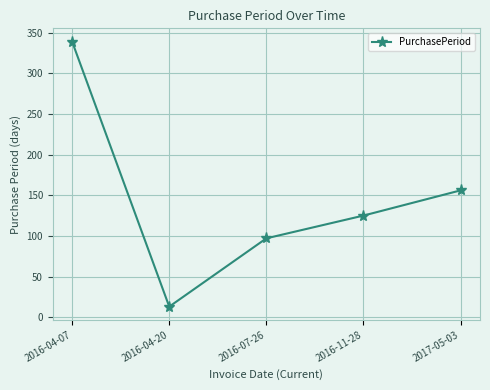

List the labels in order of value, largest first.

2016-04-07, 2017-05-03, 2016-11-28, 2016-07-26, 2016-04-20